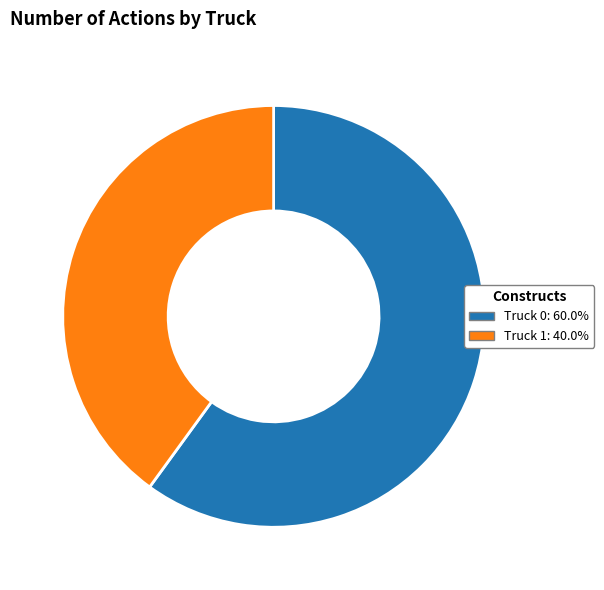

Rank the categories by value from highest to lowest.

Truck 0, Truck 1